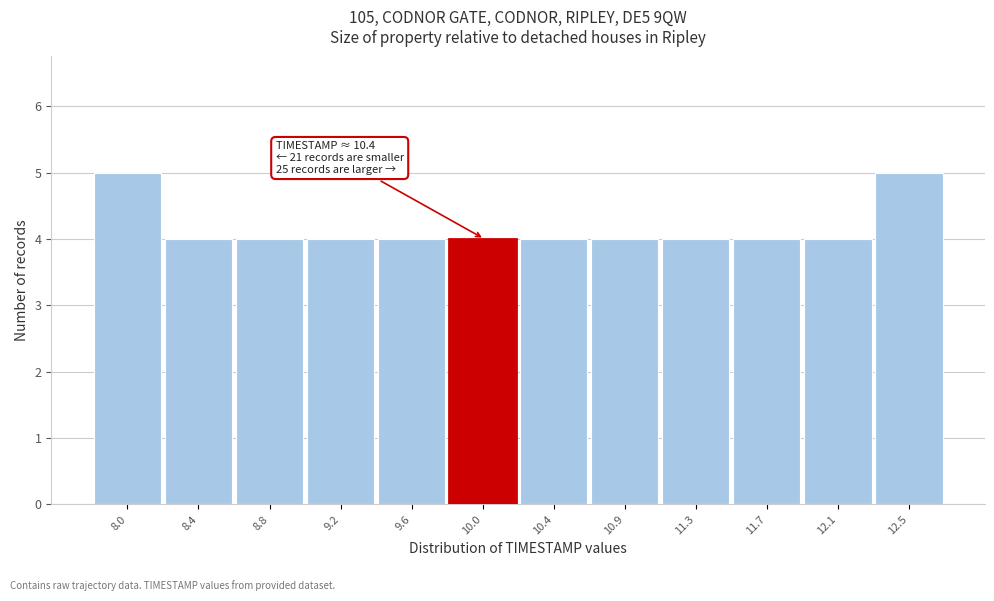

Reading left to right, extract all data points from this chart.

8.0=5	8.4=4	8.8=4	9.2=4	9.6=4	10.0=4	10.4=4	10.9=4	11.3=4	11.7=4	12.1=4	12.5=5